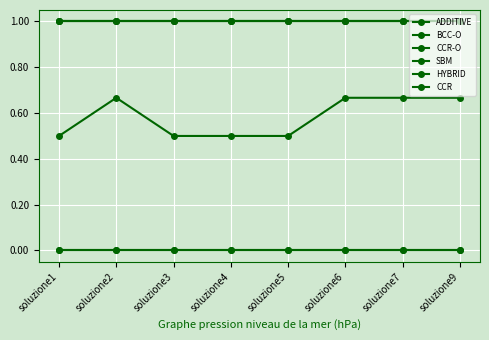

How many interior local valleys does the ADDITIVE series have?

1